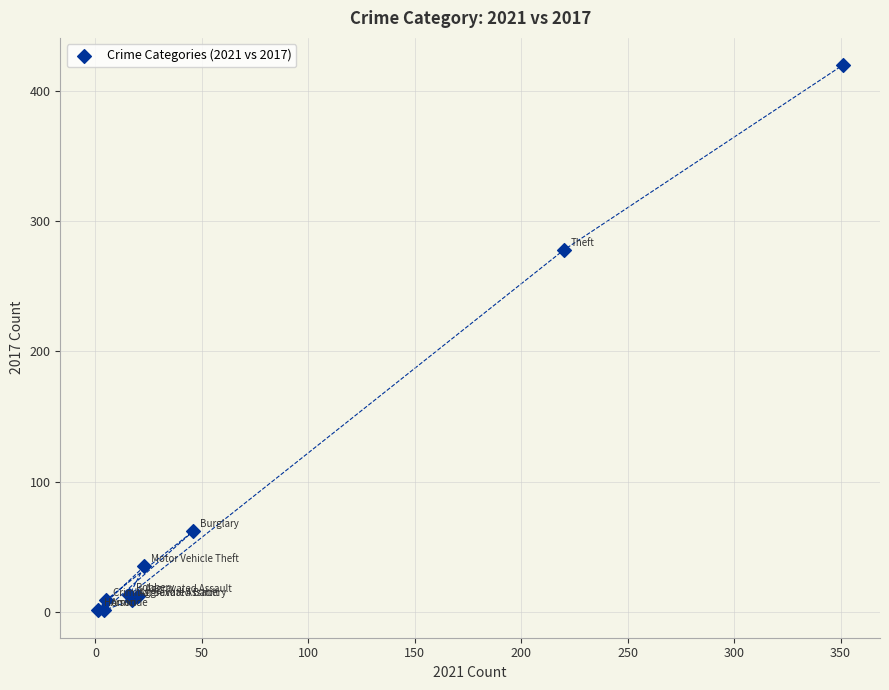

What Y value in the scatter plot is closest to 210?

278